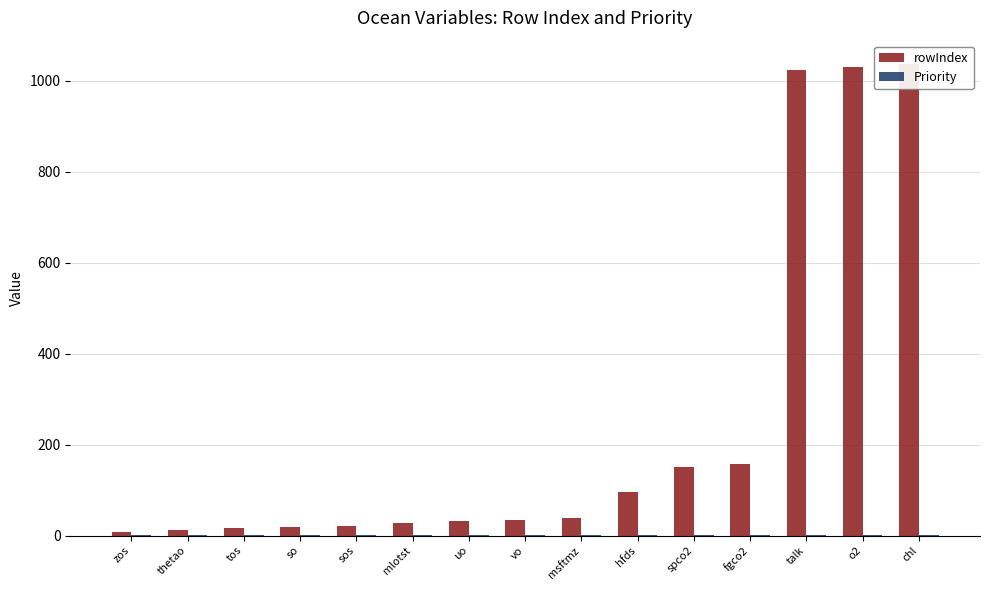

Reading left to right, what are all the values shown in this chart?

rowIndex: zos=7	thetao=12	tos=16	so=20	sos=22	mlotst=28	uo=33	vo=34	msftmz=39	hfds=96	spco2=150	fgco2=157	talk=1024	o2=1029	chl=1036
Priority: zos=1	thetao=1	tos=1	so=1	sos=1	mlotst=1	uo=1	vo=1	msftmz=1	hfds=1	spco2=1	fgco2=1	talk=1	o2=1	chl=1